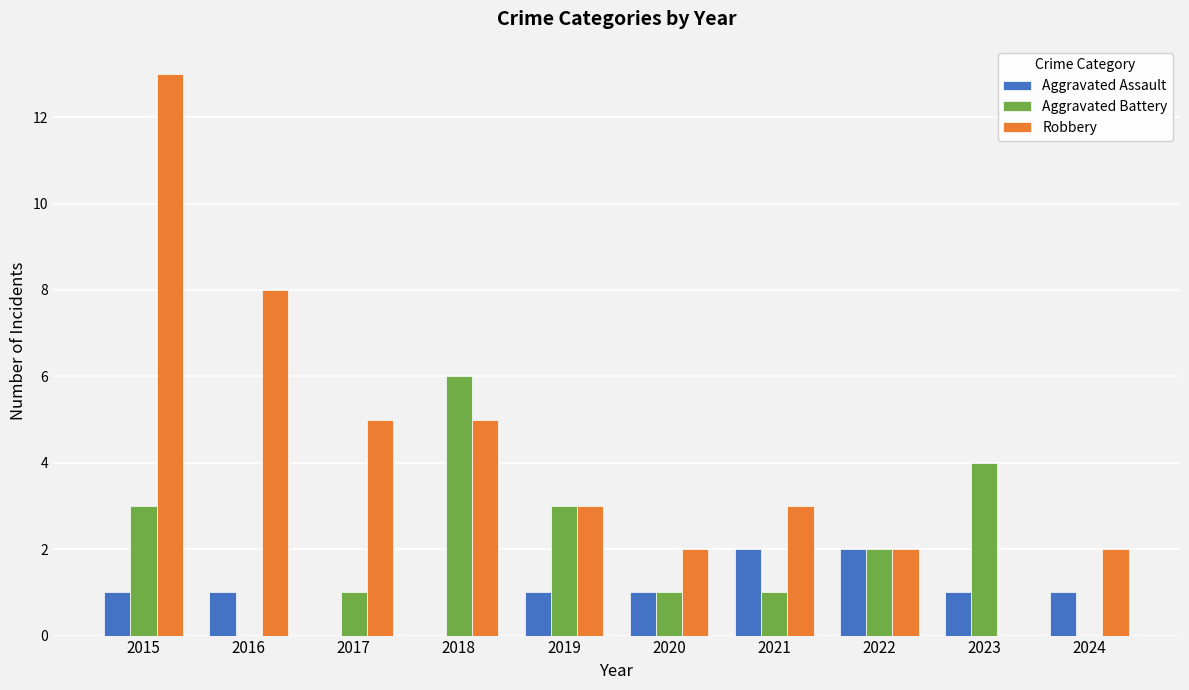

At which category is the sum across all series the highest?

2015